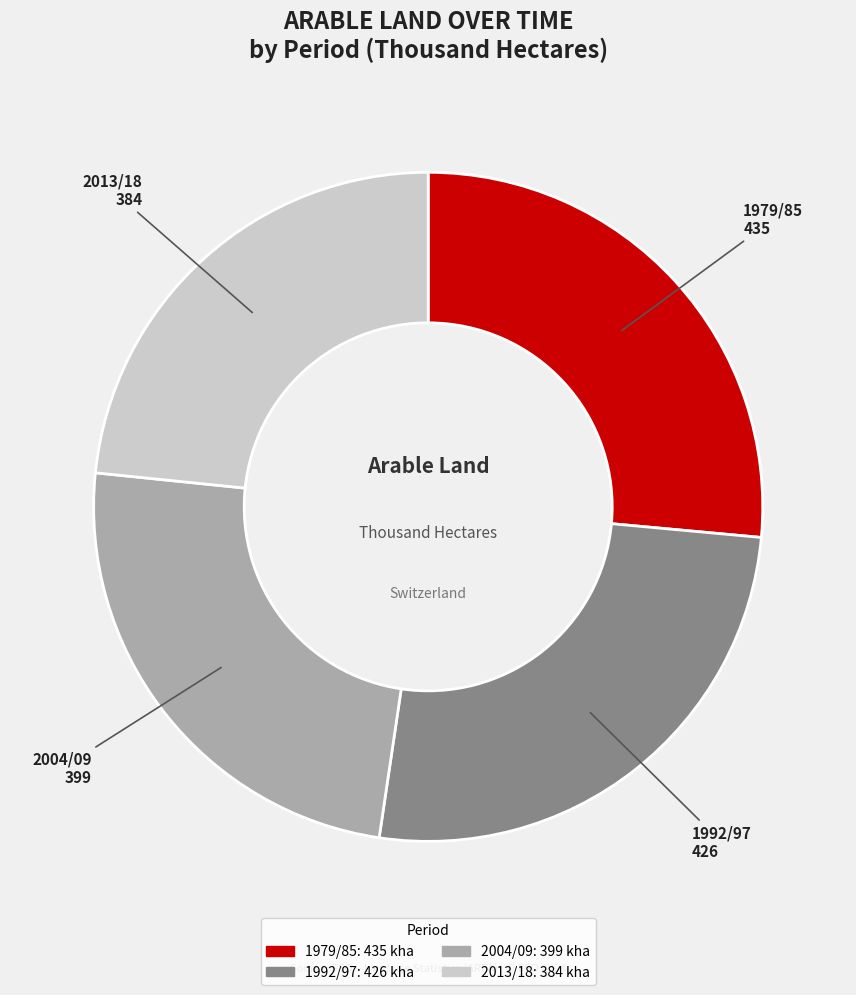

What is the largest slice in the pie chart?

1979/85